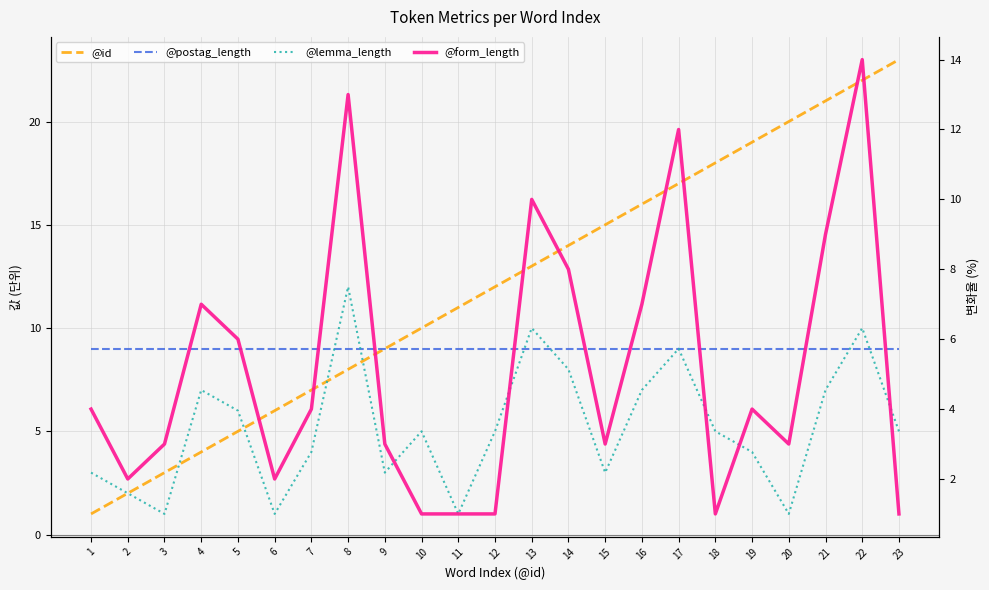

Where does the @id series first go above 12?

13